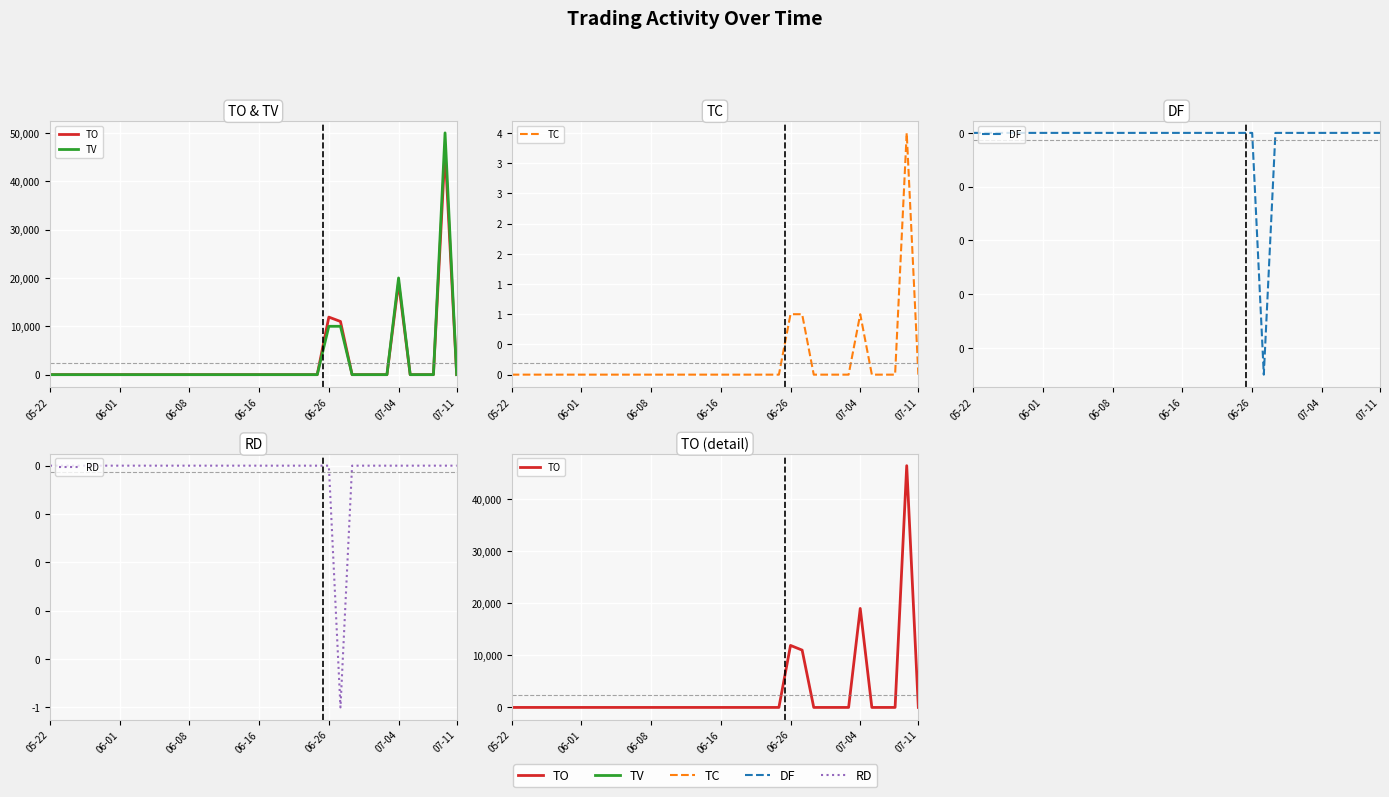

What is the average value of the TV series?

2500.0